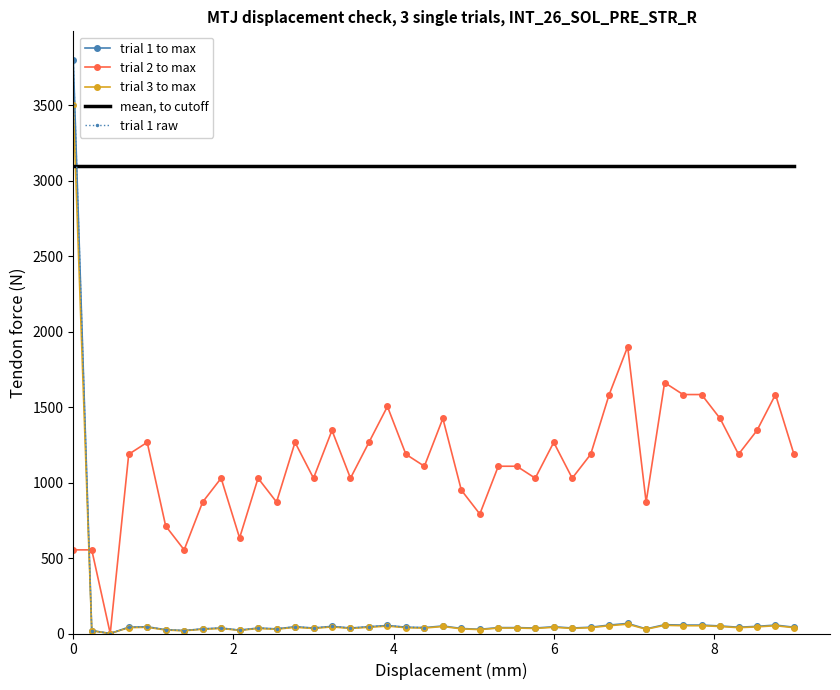

What is the highest value of the trial 2 to max series?

1900.0